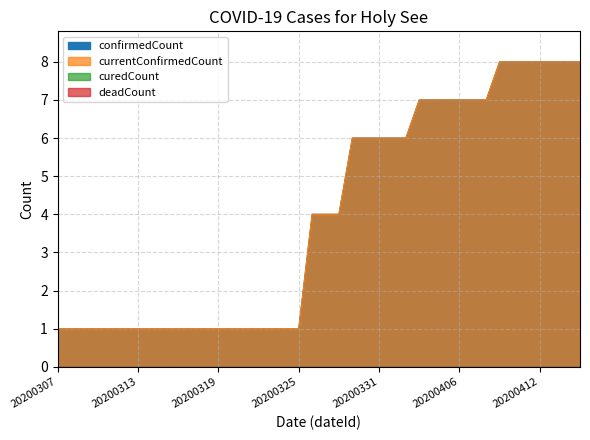

Read the currentConfirmedCount value at 20200404.

7